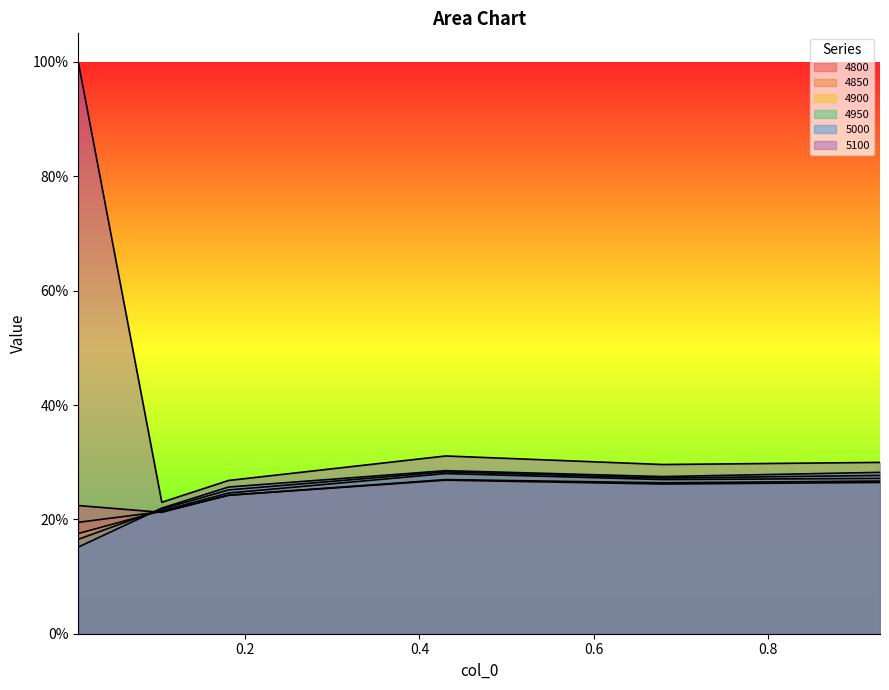

Does the chart have visible grid lines?

No